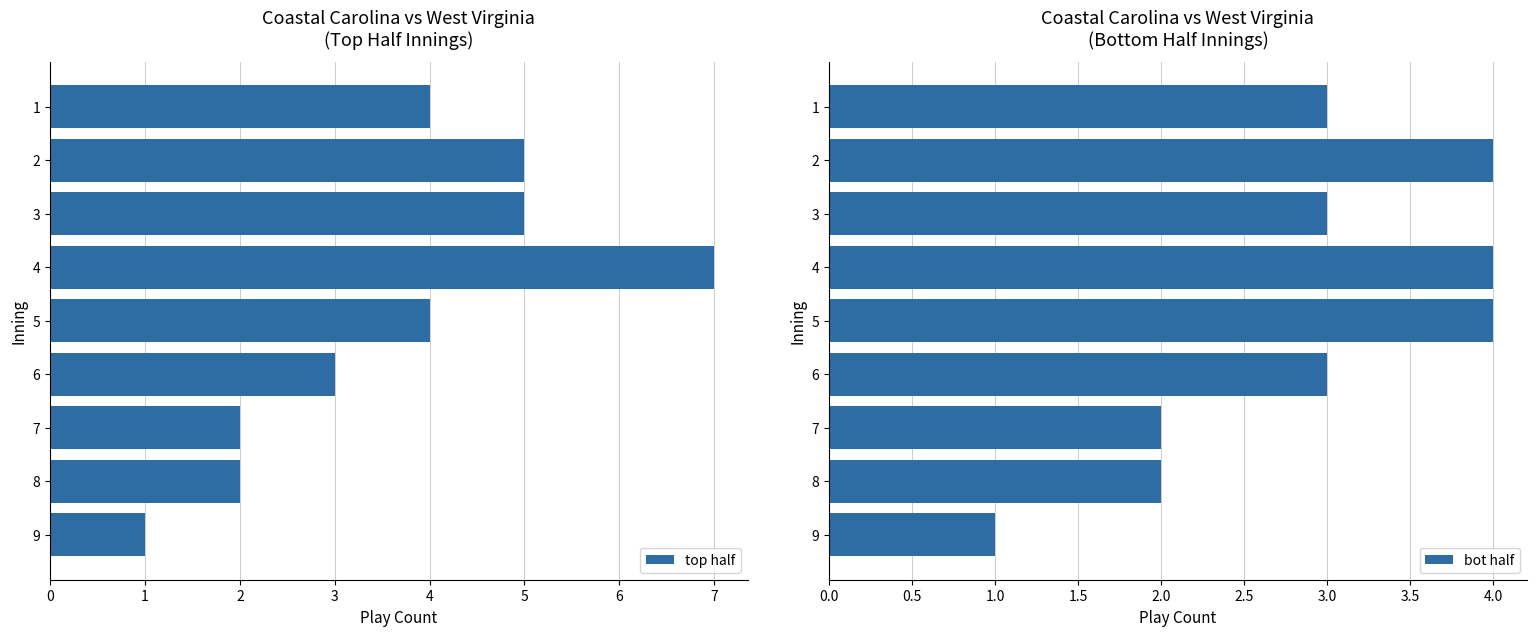

What is the sum of all top half values?

33